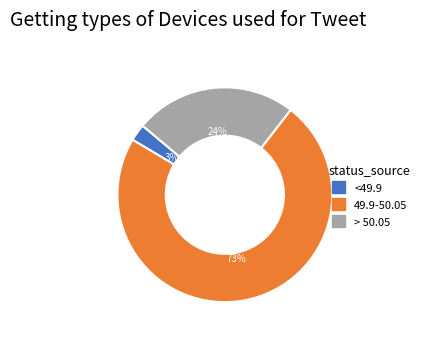

Is the sum of <49.9 and 49.9-50.05 greater than half?

Yes